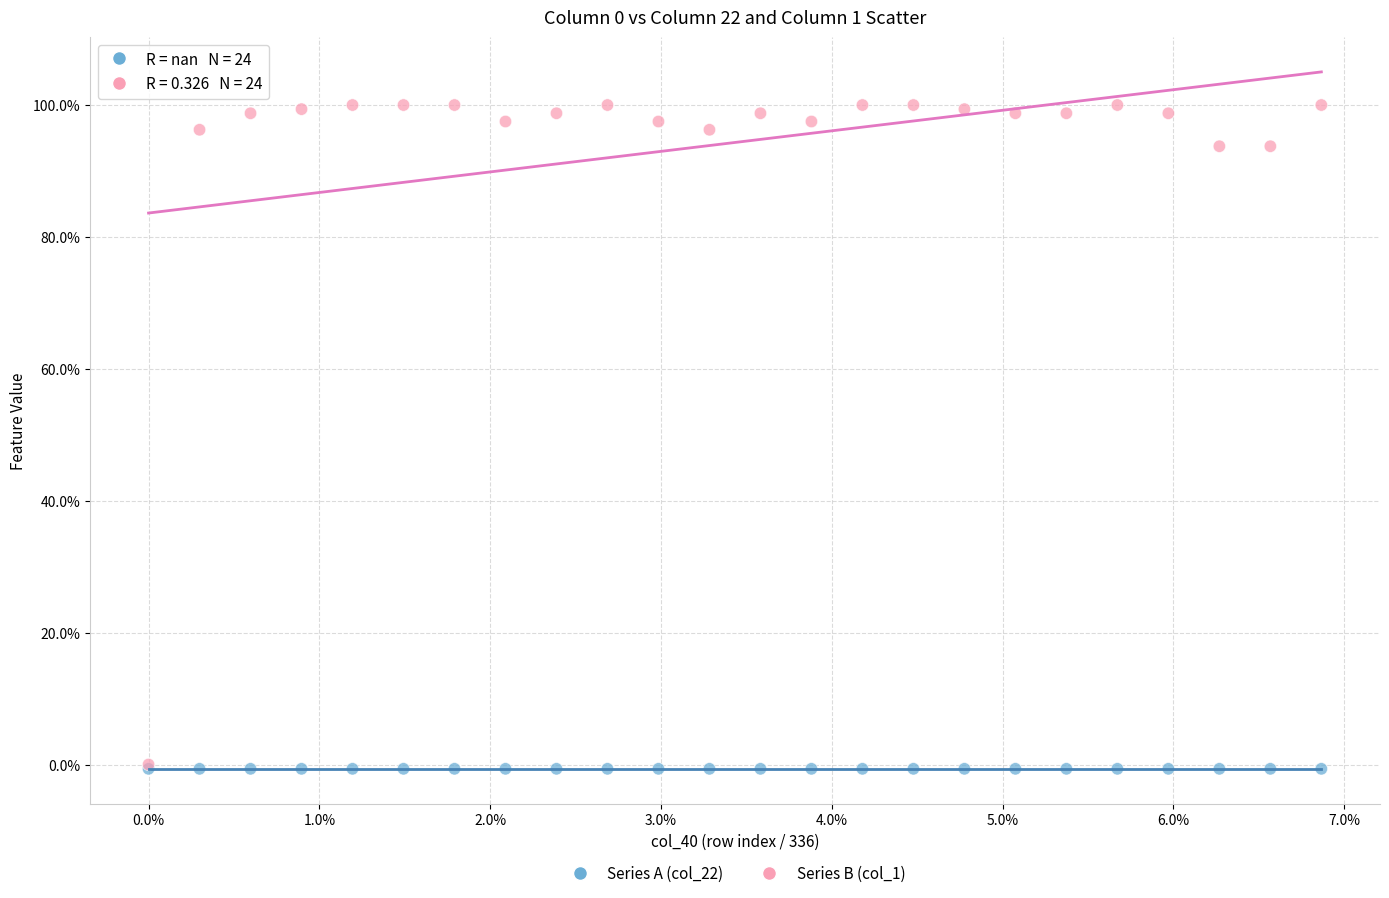

What are all the series names shown in the legend?

Series A (col_22), Series B (col_1)